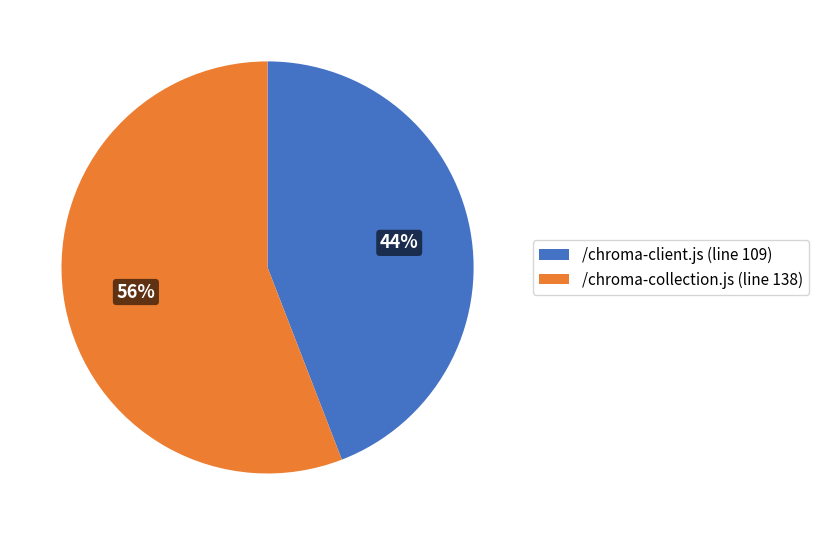

How many slices are in this pie chart?

2